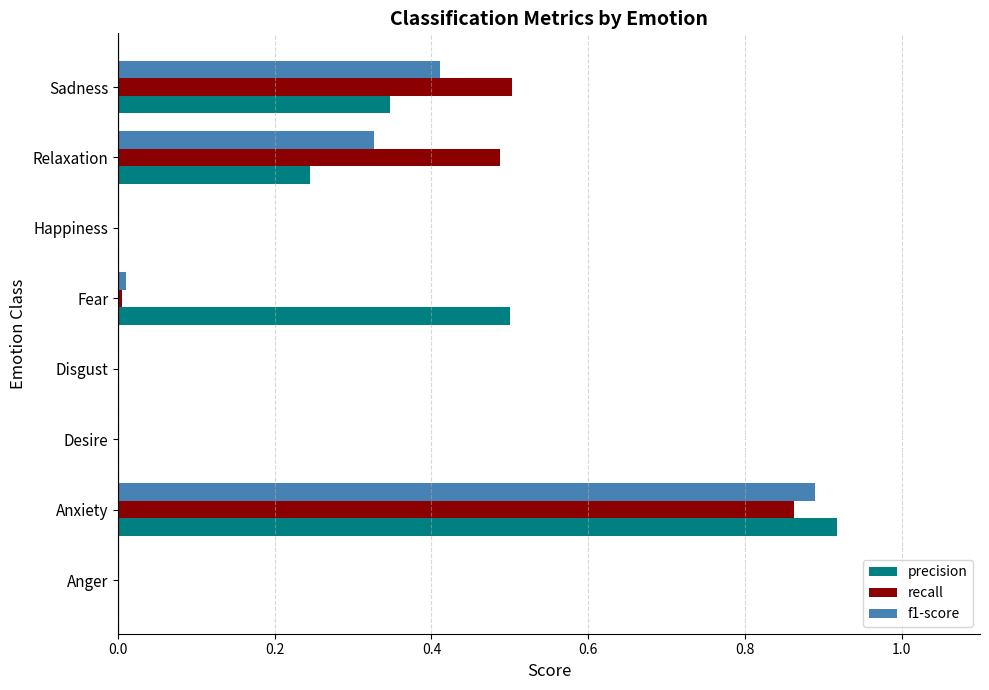

The precision series shows 0.0 at Anger. True or false?

True